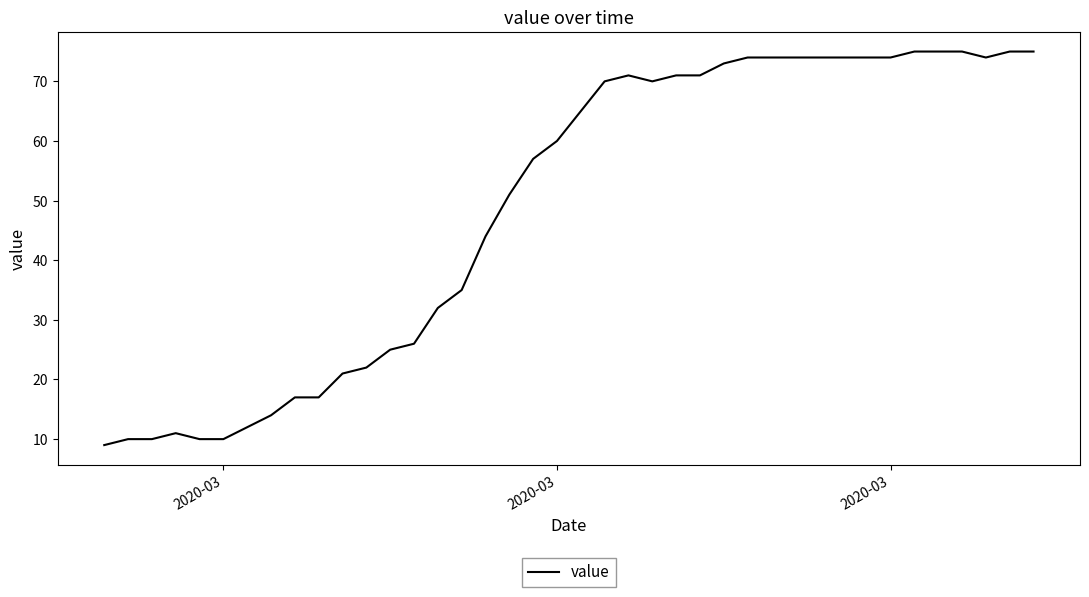

What is the difference between the maximum and minimum values?

66